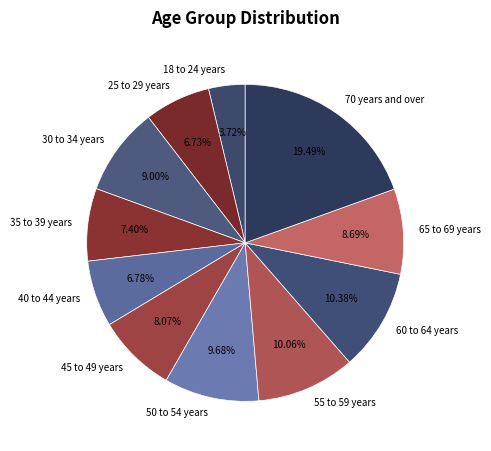

True or false: 55 to 59 years accounts for 10% of the total.

True